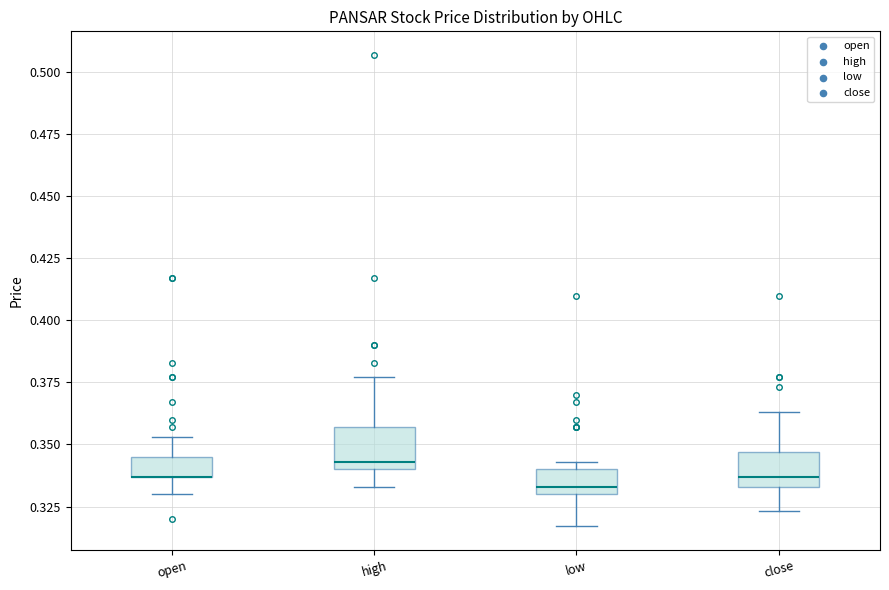

Reading left to right, read every box against the y-axis: the position of its median line, the range the box covers, and the ends of its whiskers. The values are not printed on the chart, so give them approximately, as read against the axis.

open: median 0.335 (drawn on the box's lower edge), box 0.335 to 0.345, whiskers 0.330 to 0.355
high: median 0.345, box 0.340 to 0.355, whiskers 0.335 to 0.375
low: median 0.335, box 0.330 to 0.340, whiskers 0.315 to 0.345
close: median 0.335 (just above the box's lower edge), box 0.335 to 0.345, whiskers 0.325 to 0.365